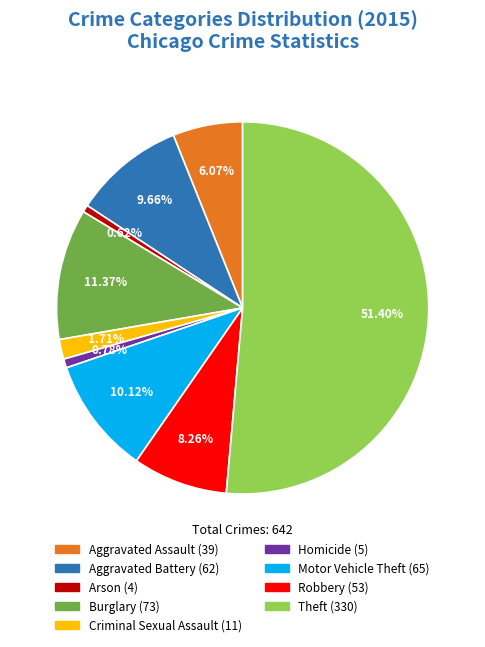

Does any single category account for the majority?

Yes